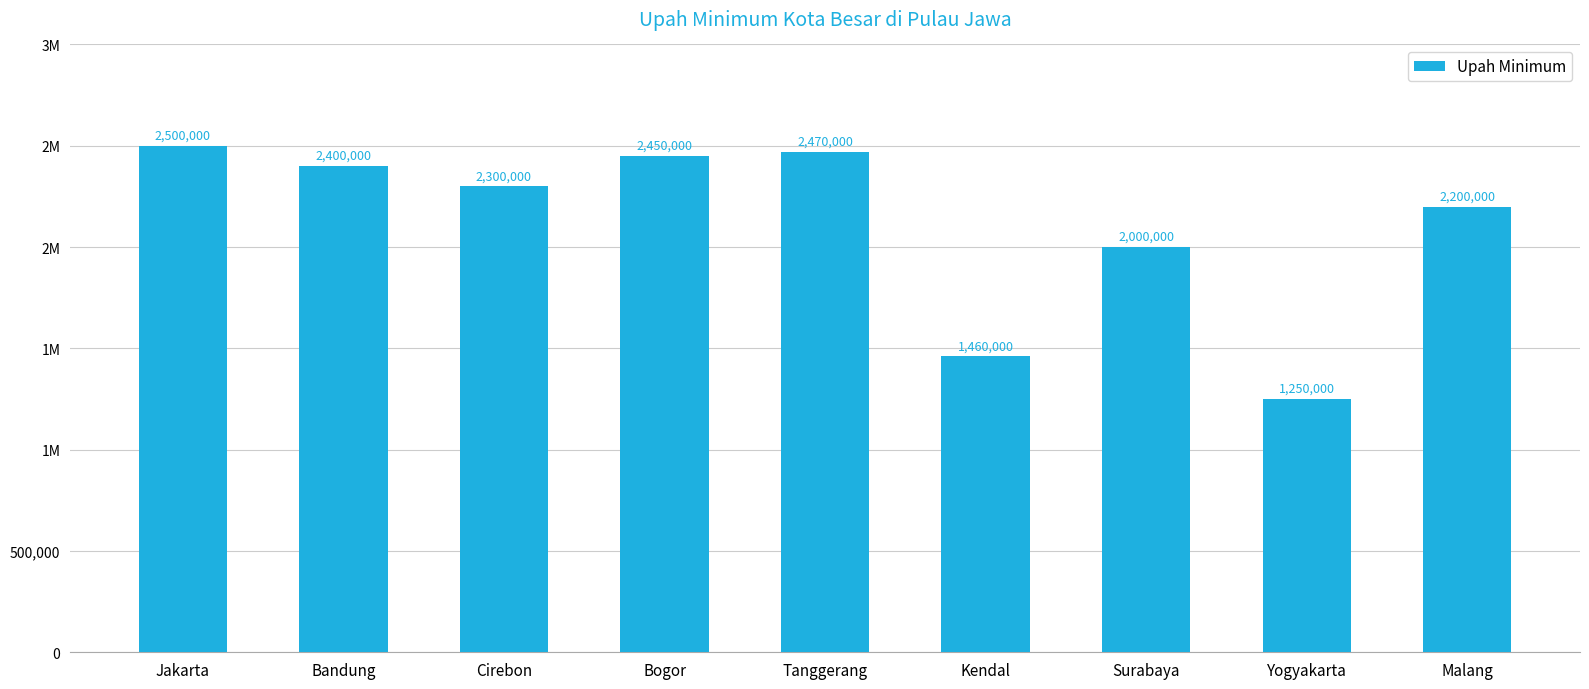

Reading left to right, what are all the values shown in this chart?

2500000	2400000	2300000	2450000	2470000	1460000	2000000	1250000	2200000